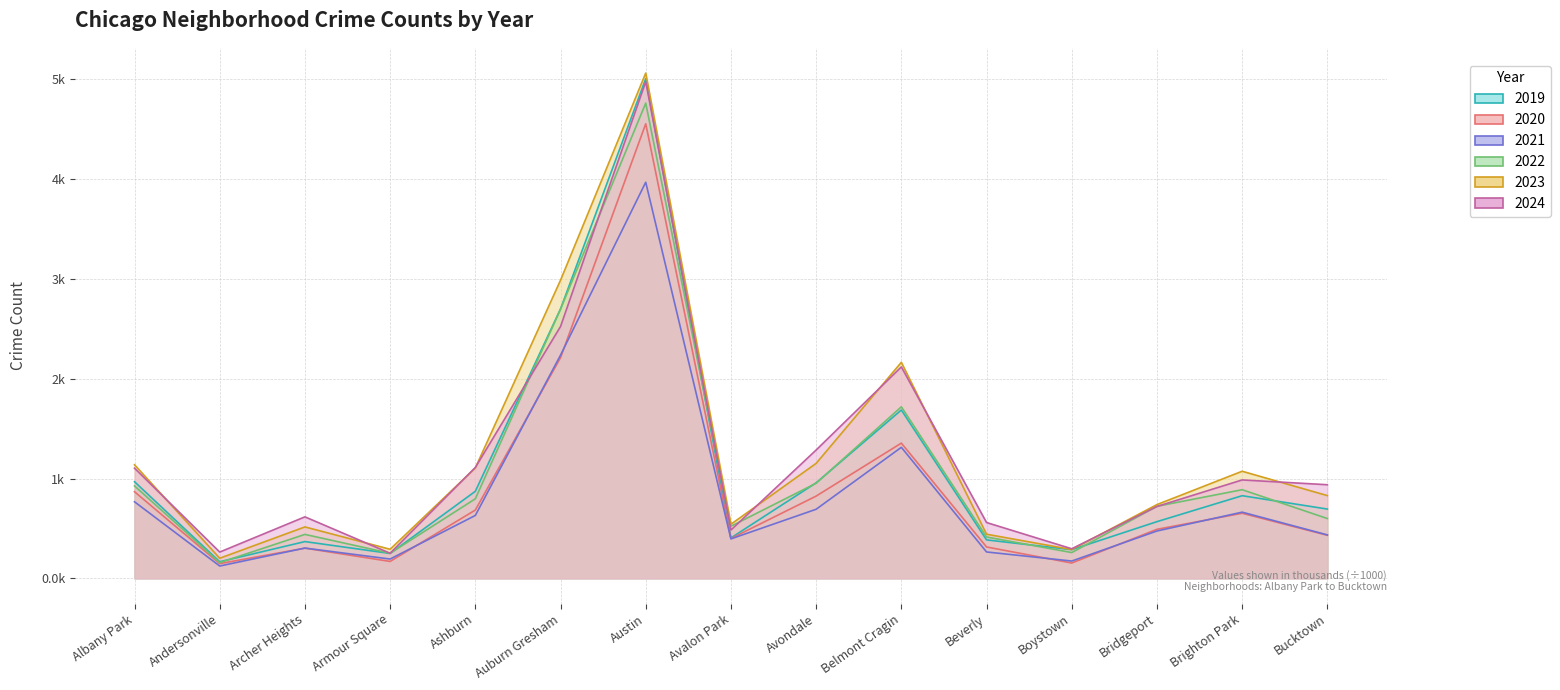

What is the label of the 3rd point from the right?

Bridgeport